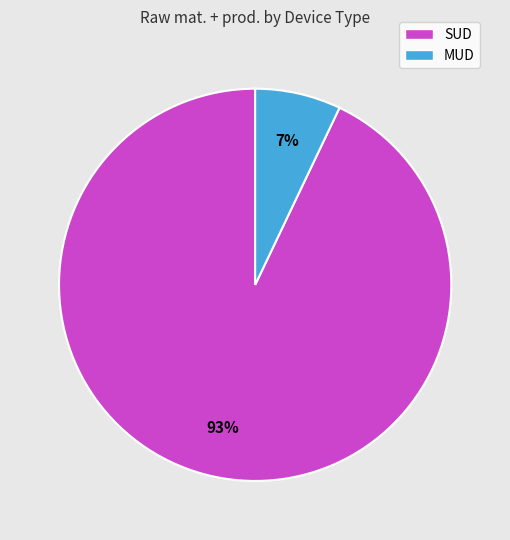

To the nearest percent, what portion does SUD represent?

93%